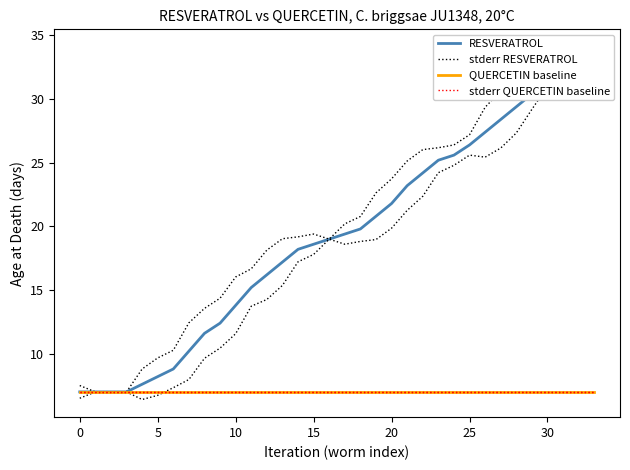

What is the sum of the QUERCETIN baseline values at 20 and 30?

14.0